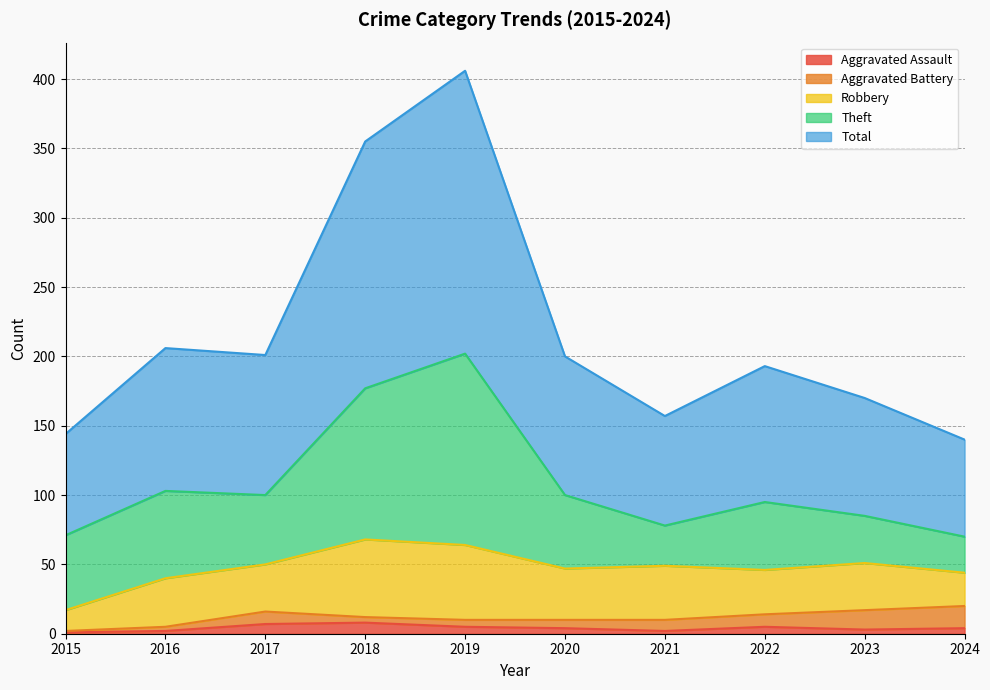

What are all the series names shown in the legend?

Aggravated Assault, Aggravated Battery, Robbery, Theft, Total